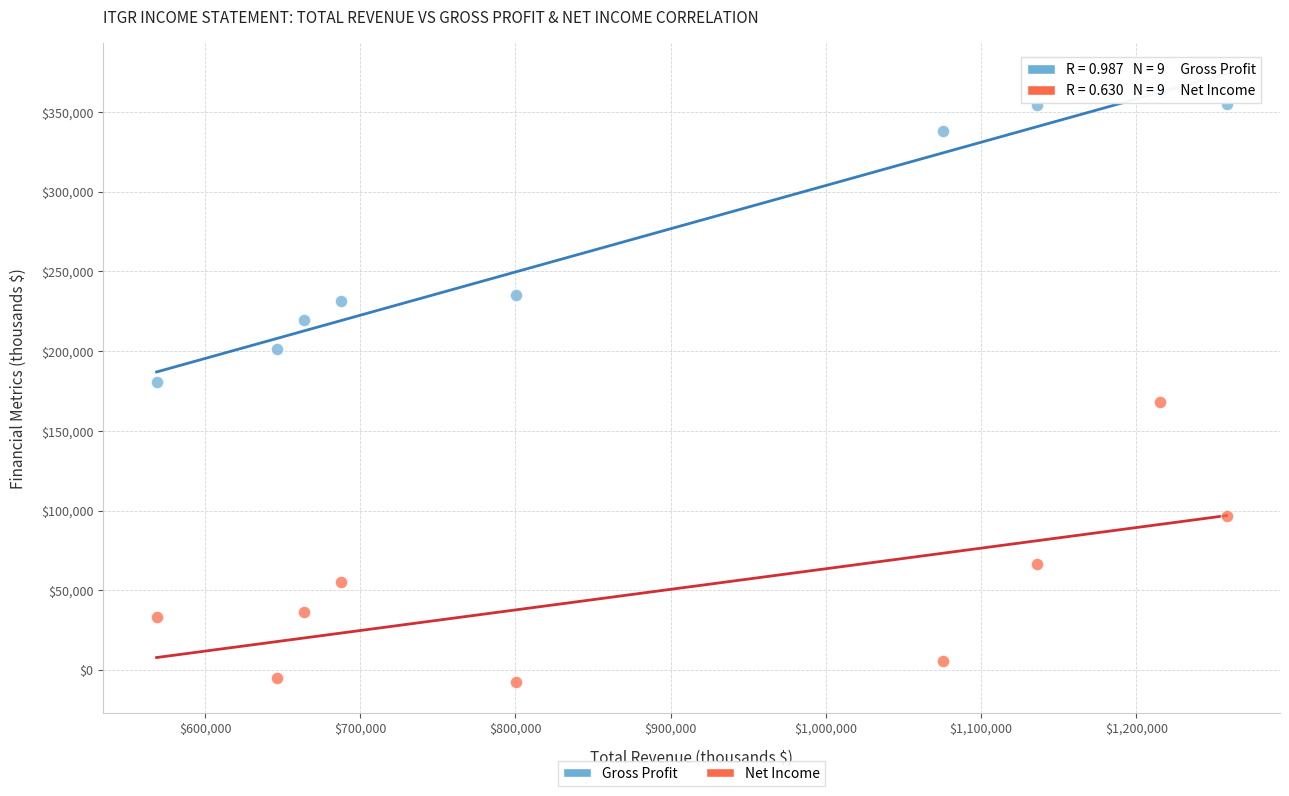

What is the X range (max minus min) for the scatter plot?

689300